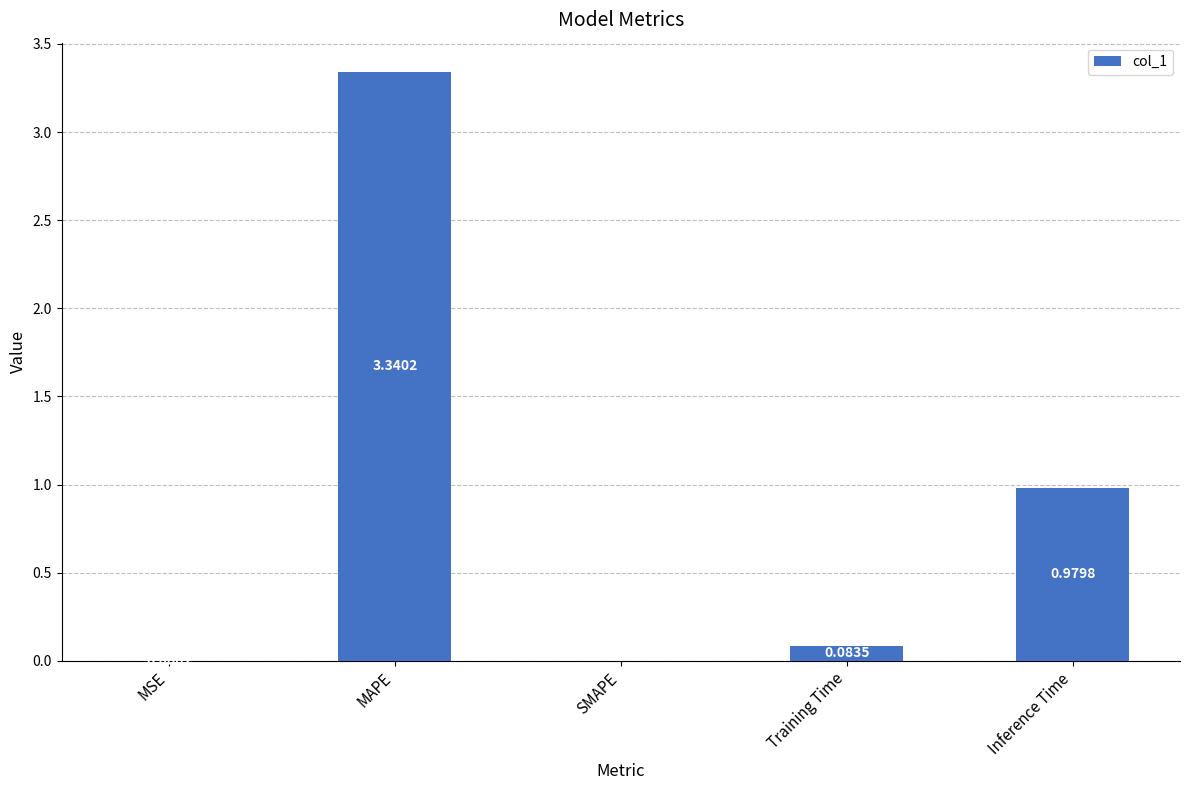

What is the ratio of the value at Inference Time to the value at MAPE?

0.3